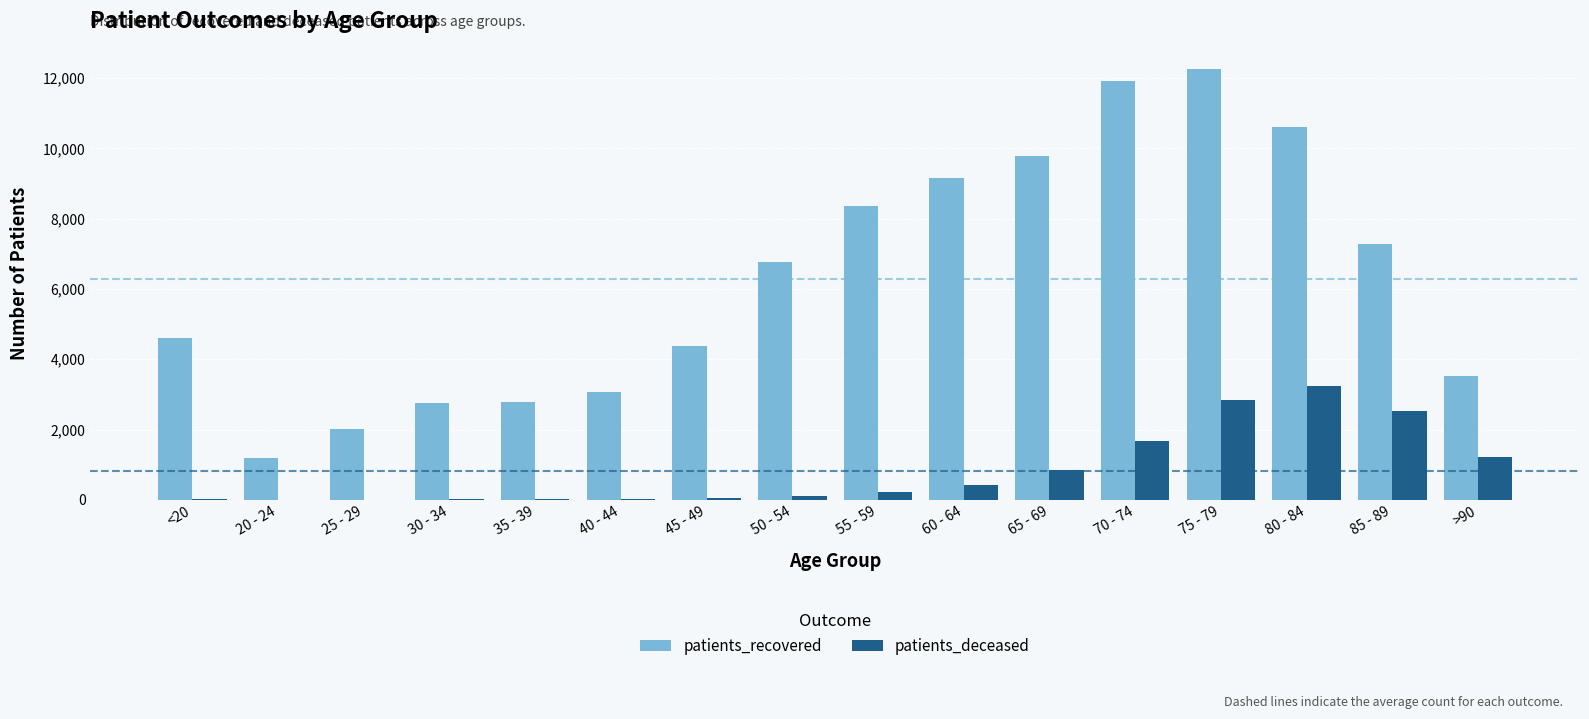

Between 40 - 44 and 65 - 69, which series saw the biggest shift?

patients_recovered